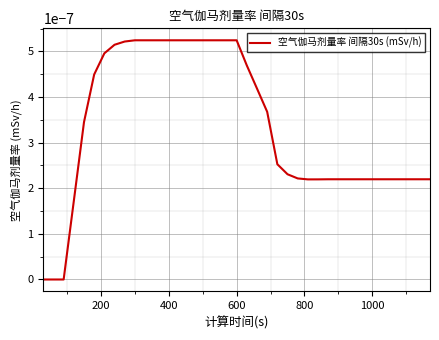

How many lines are shown in the chart?

1